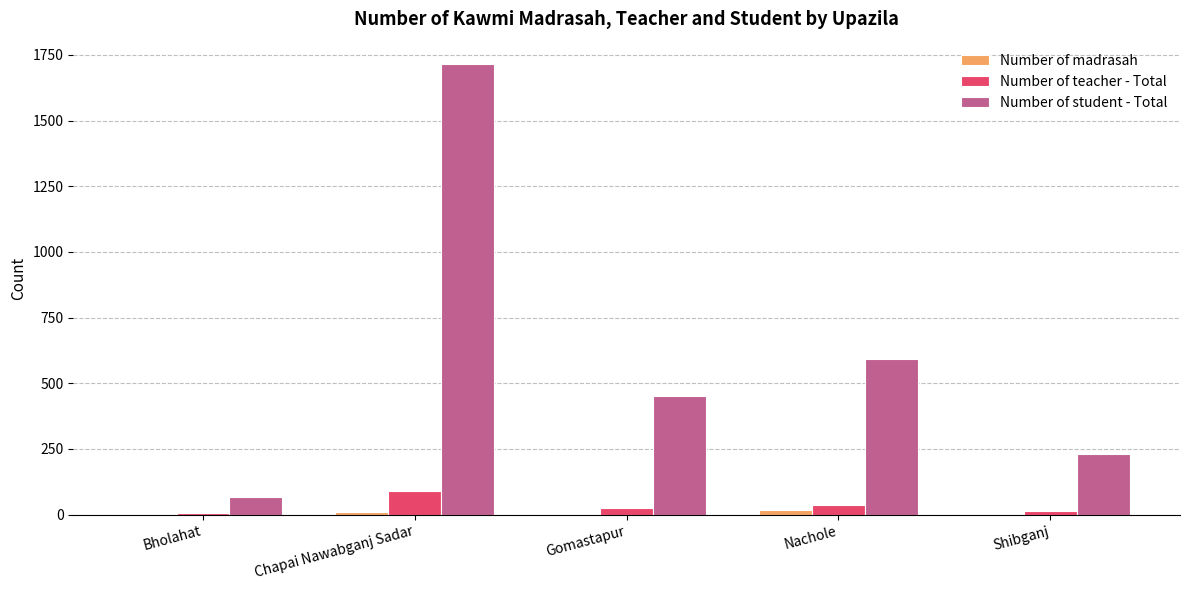

Which series changed the most between Chapai Nawabganj Sadar and Gomastapur?

Number of student - Total